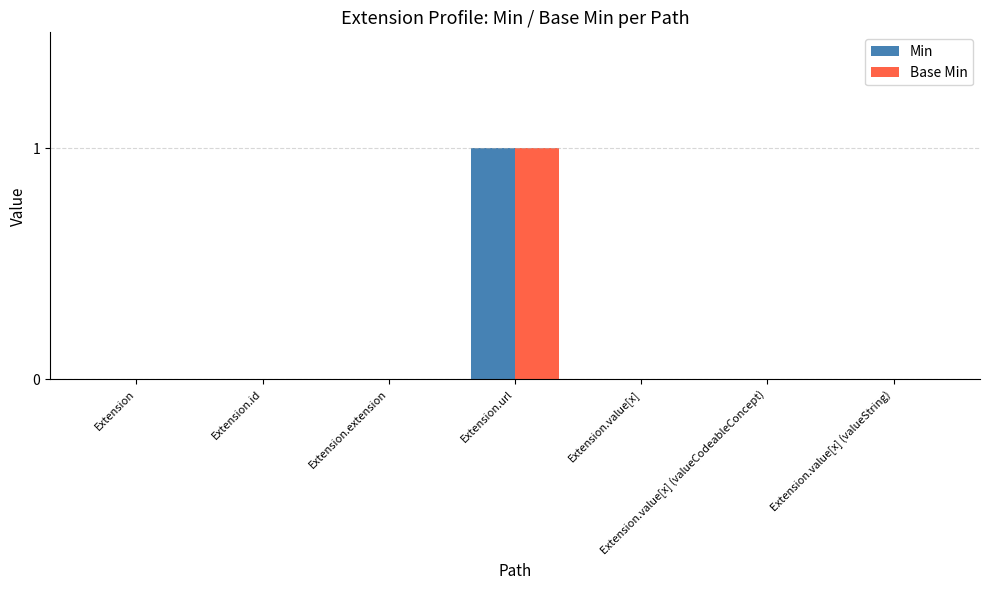

How many groups of bars are there?

7